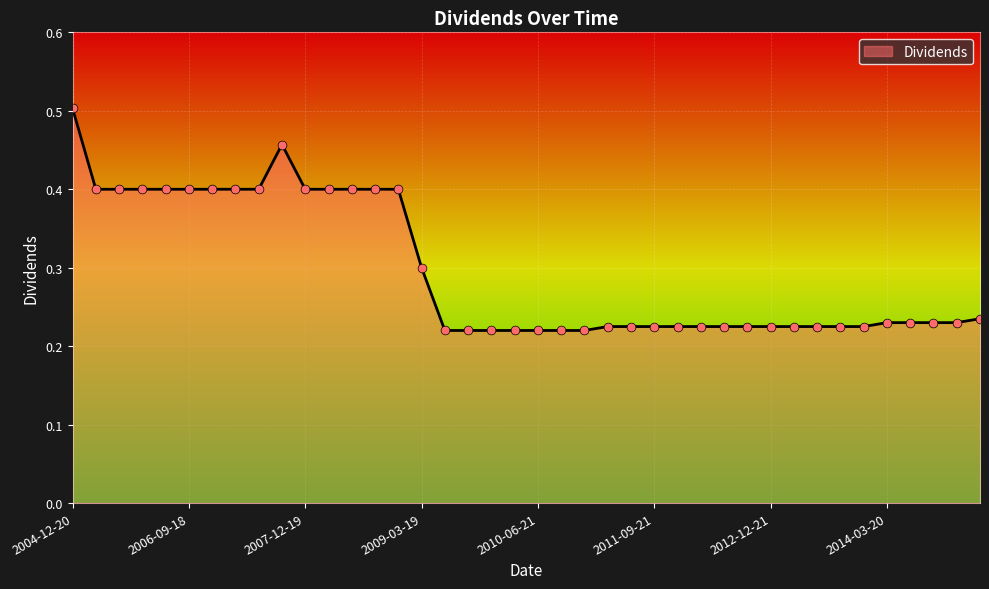

What is the difference between the maximum and minimum values?

0.3